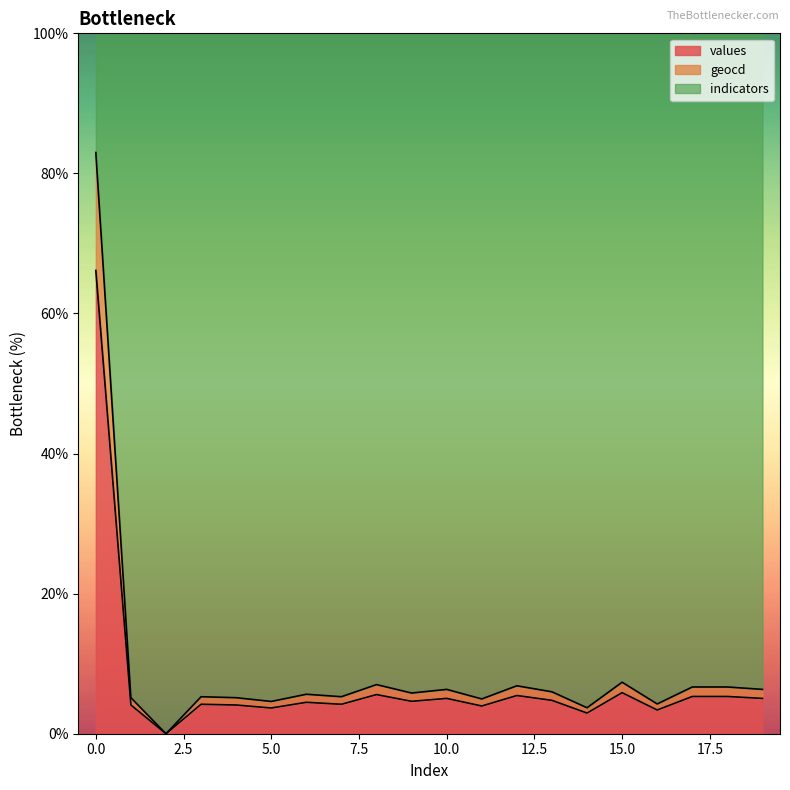

Reading right to left, transcribe all the data shown in this chart.

values: 19=5.0	18=5.3	17=5.3	16=3.4	15=5.9	14=3.0	13=4.8	12=5.5	11=4.0	10=5.0	9=4.6	8=5.6	7=4.2	6=4.5	5=3.7	4=4.1	3=4.2	2=0.0	1=4.1	0=66.1
geocd: 19=6.3	18=6.7	17=6.7	16=4.3	15=7.4	14=3.7	13=6.0	12=6.8	11=5.0	10=6.3	9=5.8	8=7.0	7=5.3	6=5.6	5=4.6	4=5.1	3=5.3	2=0.0	1=5.1	0=83.0